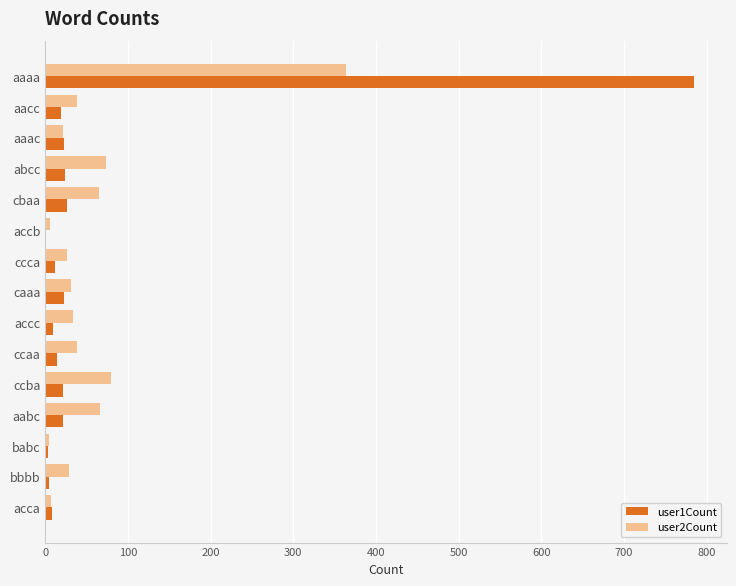

At which category does the chart reach its peak across all series?

aaaa